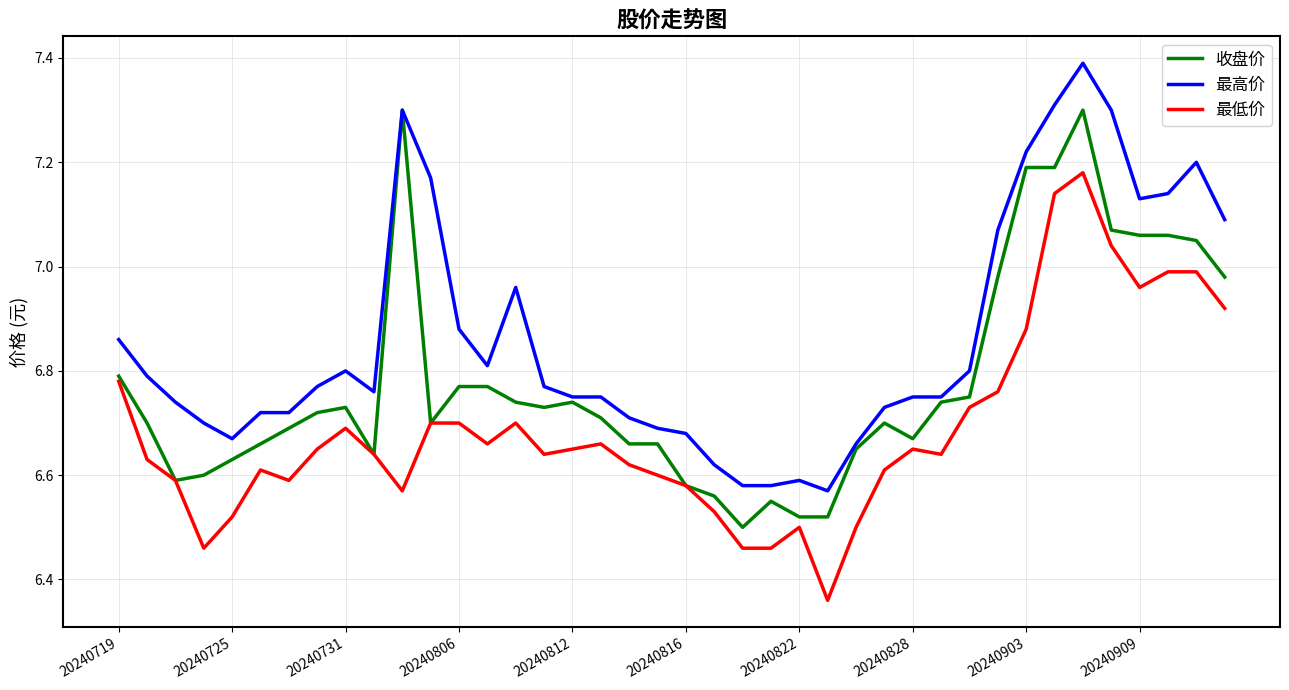

Which series has the largest total across all categories?

最高价